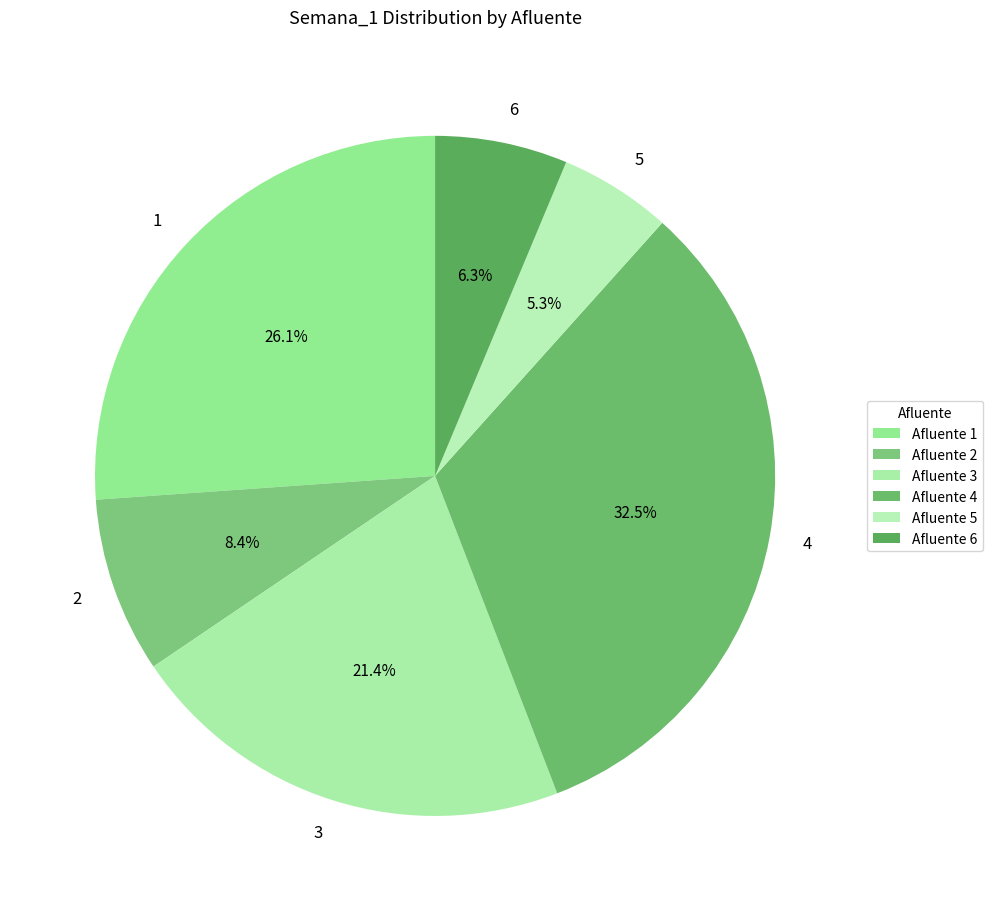

Is 6 the majority of the pie?

No